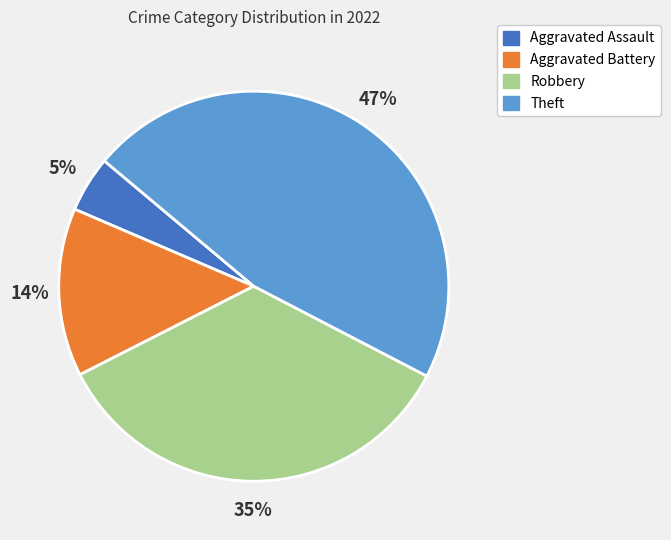

The Robbery slice represents 24% of the pie. True or false?

False